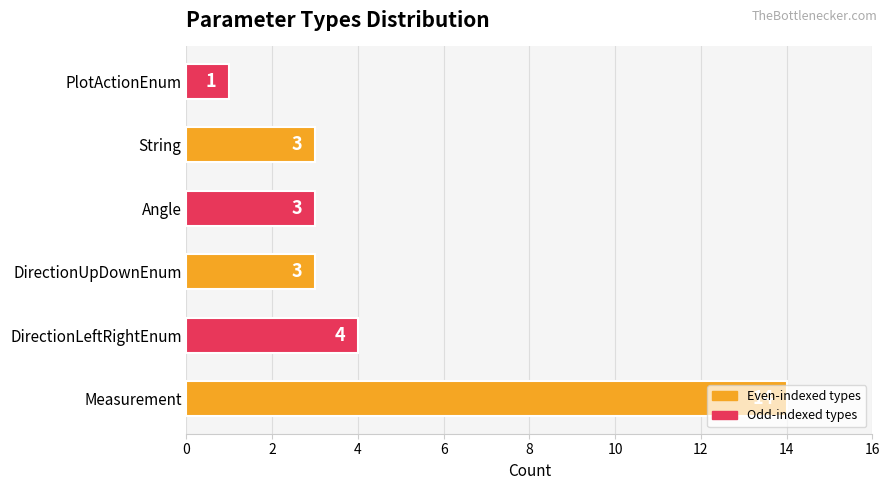

What is the smallest value displayed?

1